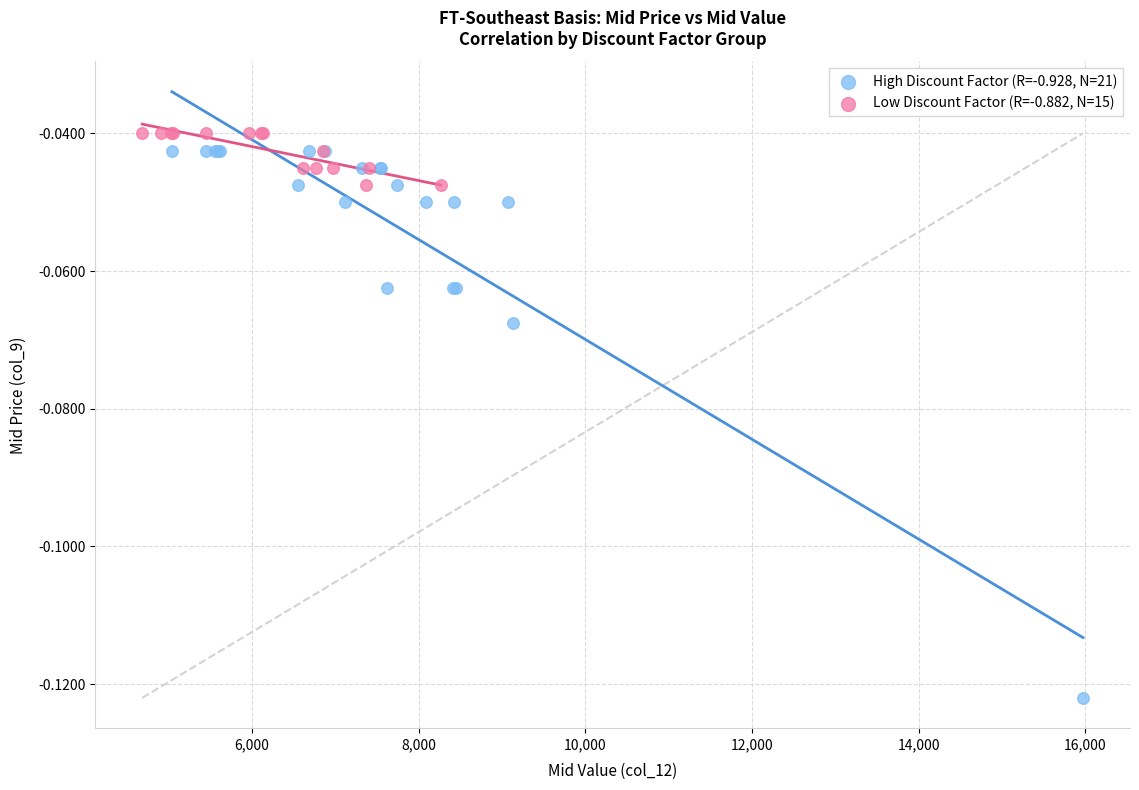

Which series has the largest Y range (max minus min)?

High Discount Factor (R=-0.928, N=21)